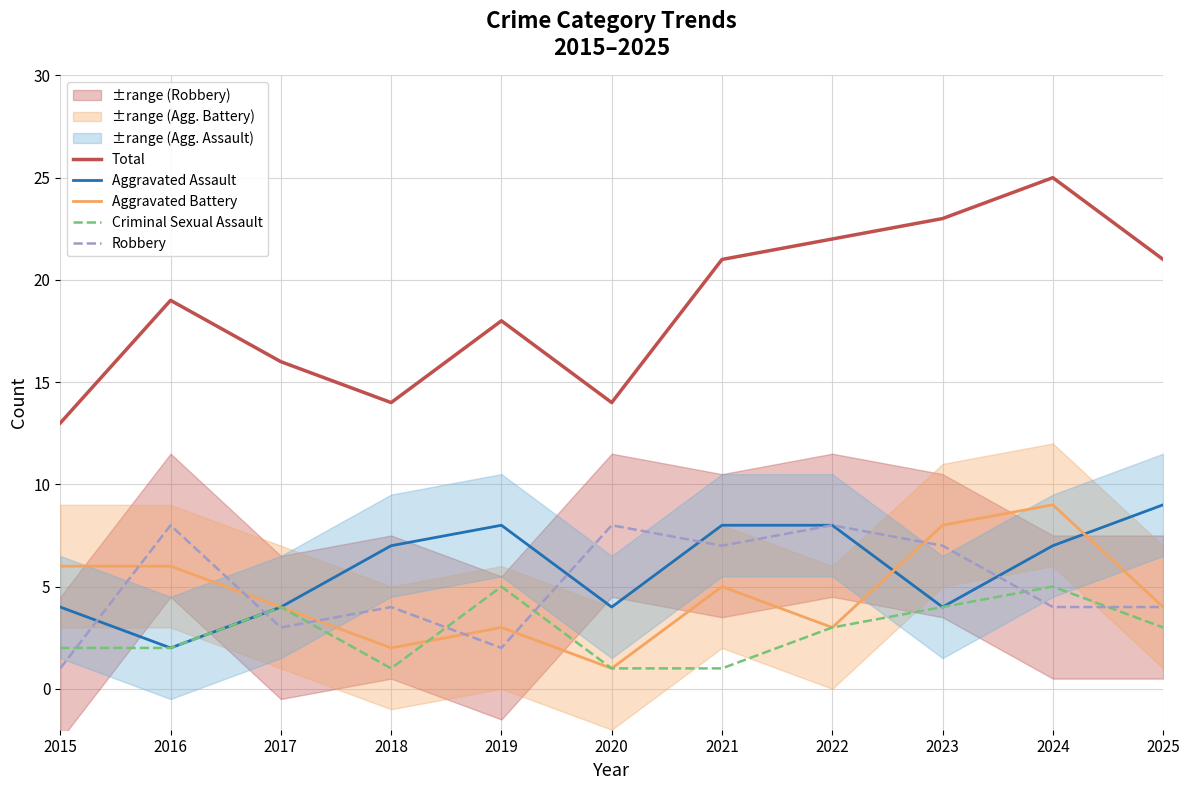

At how many categories does at least one series exceed 24?

1